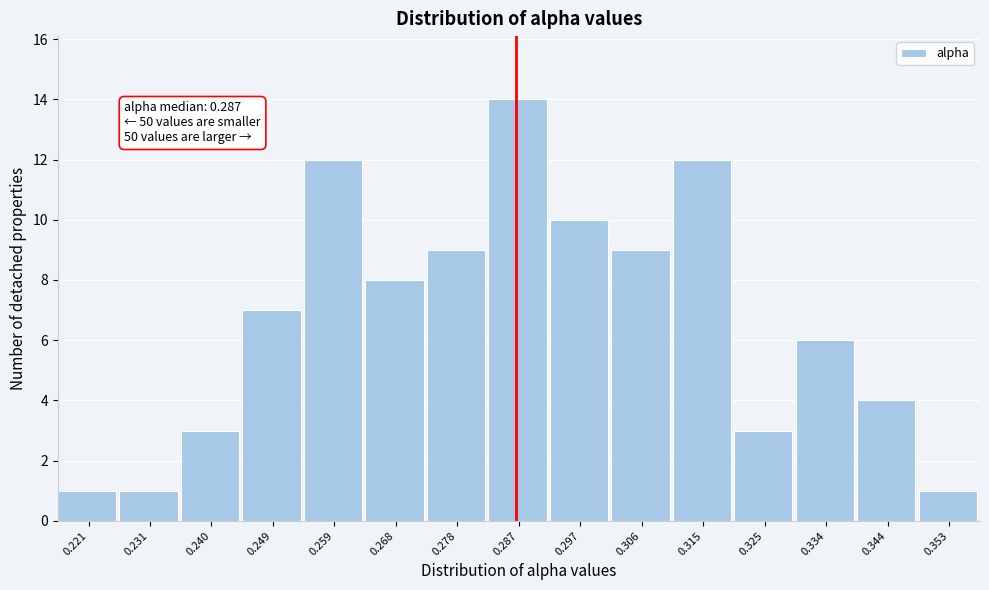

Which range on the x-axis has the tallest bar?

0.282 to 0.292